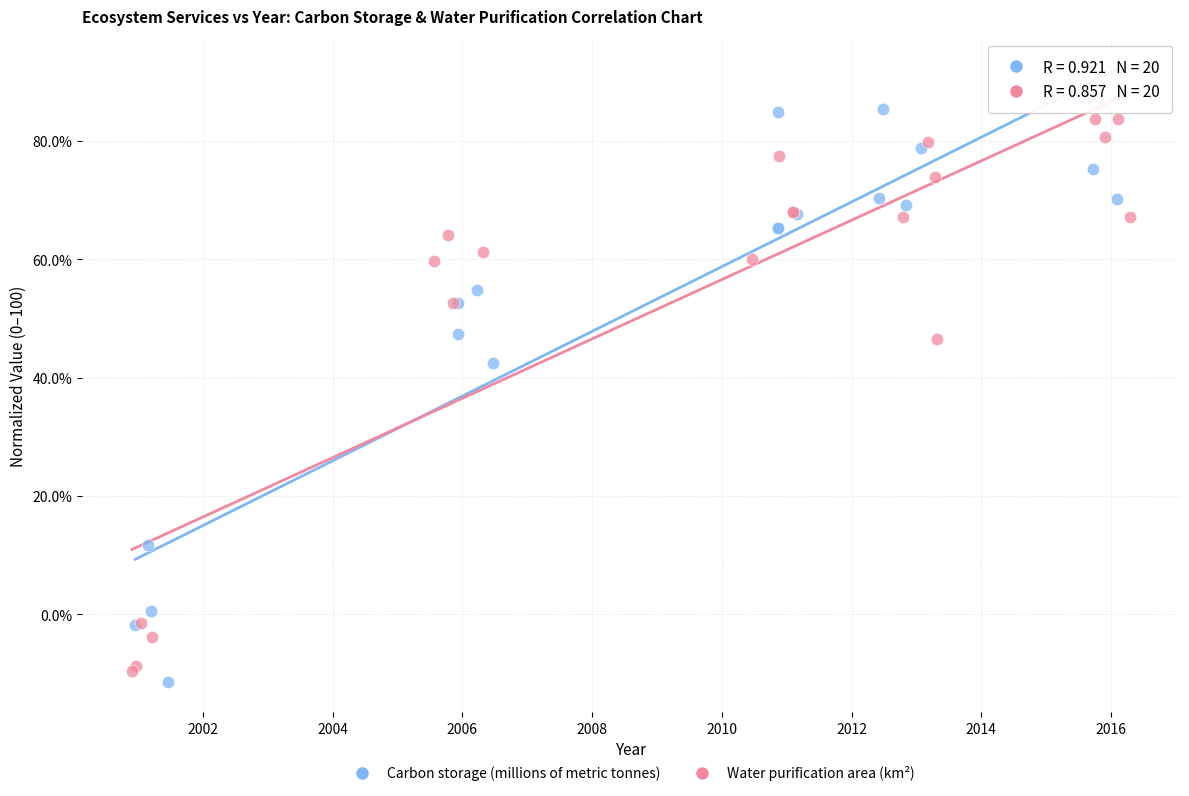

Which series has the largest Y range (max minus min)?

Carbon storage (millions of metric tonnes)